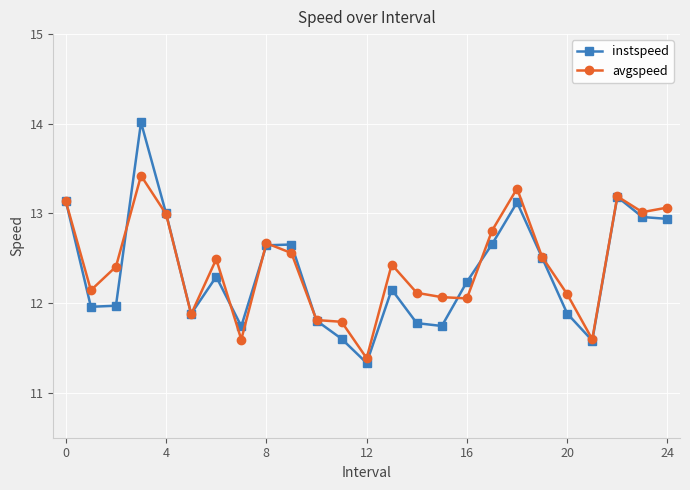

What is the greatest value displayed?

14.0